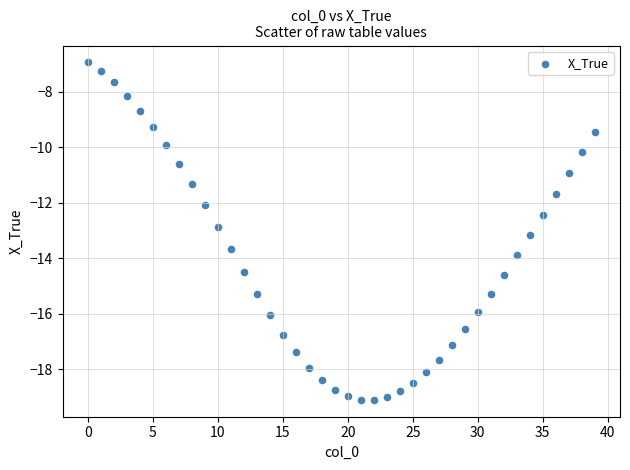

What is the range of Y values (max minus min)?

12.2